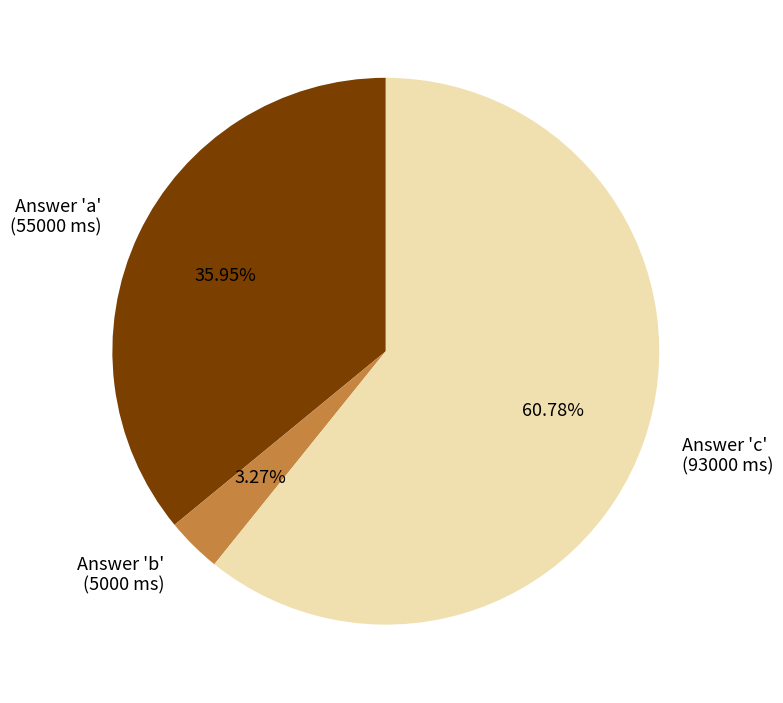

Rank the categories by value from lowest to highest.

Answer 'b', Answer 'a', Answer 'c'